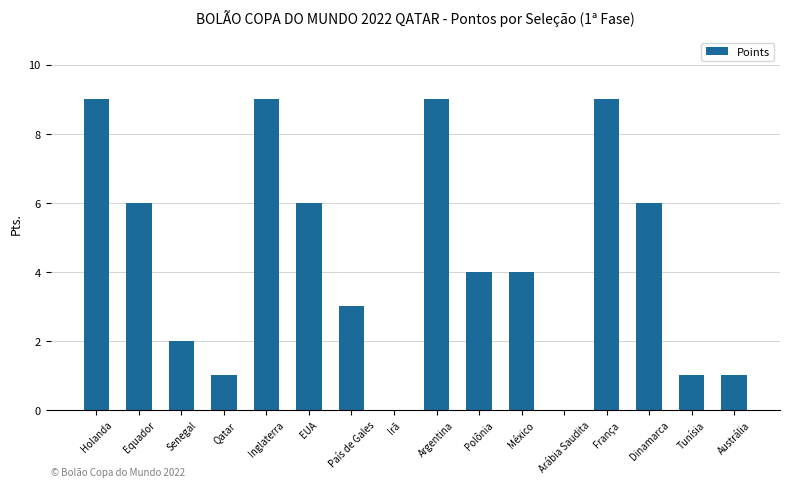

Reading left to right, extract all data points from this chart.

9	6	2	1	9	6	3	0	9	4	4	0	9	6	1	1